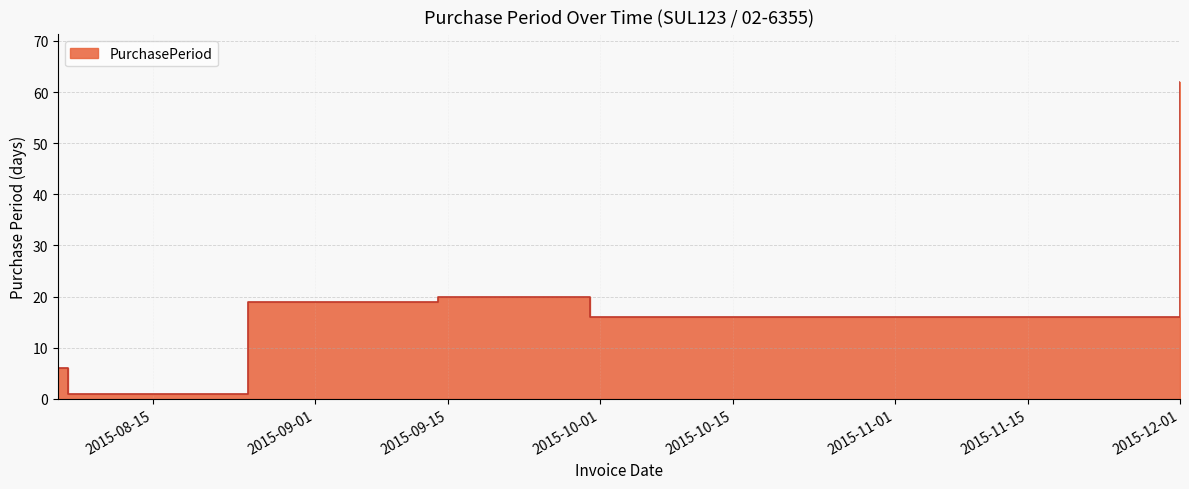

At which category does the chart reach its peak across all series?

2015-12-01